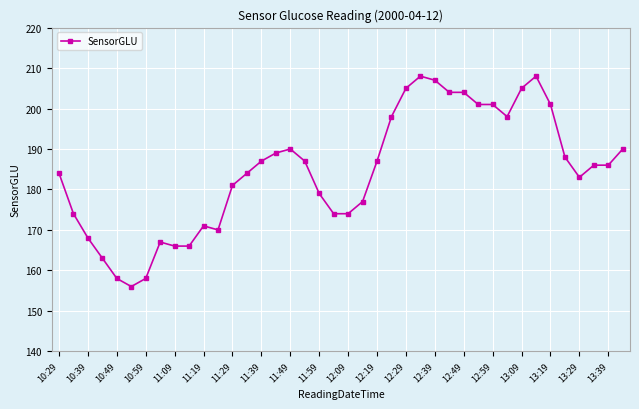

What is the smallest value displayed?

156